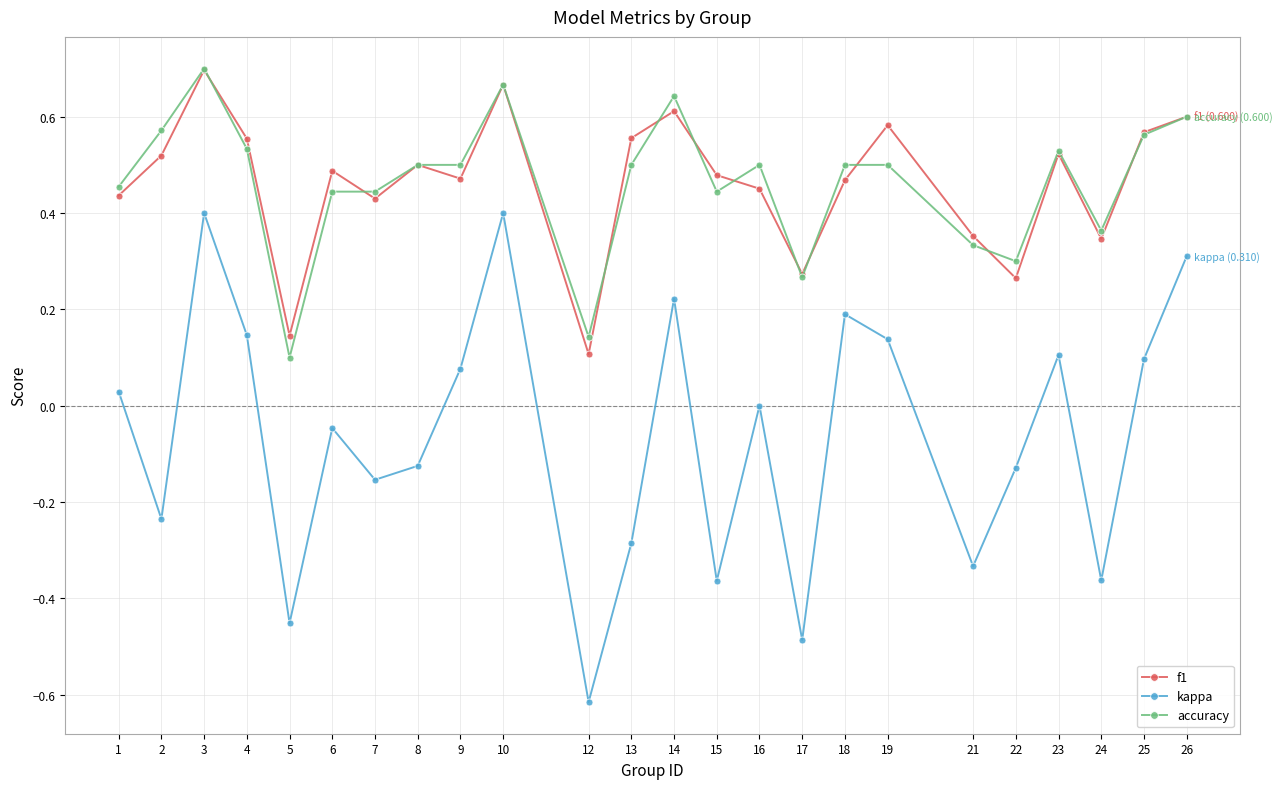

What is the total value across all series at 1?

0.9